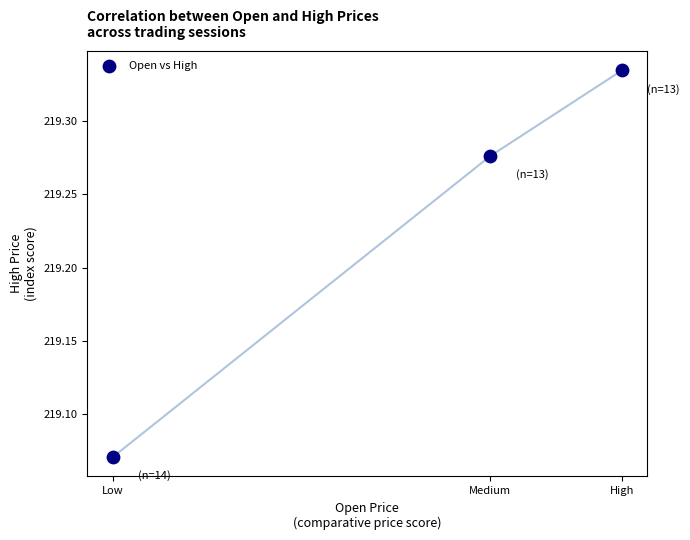

What is the range of Y values (max minus min)?

0.3